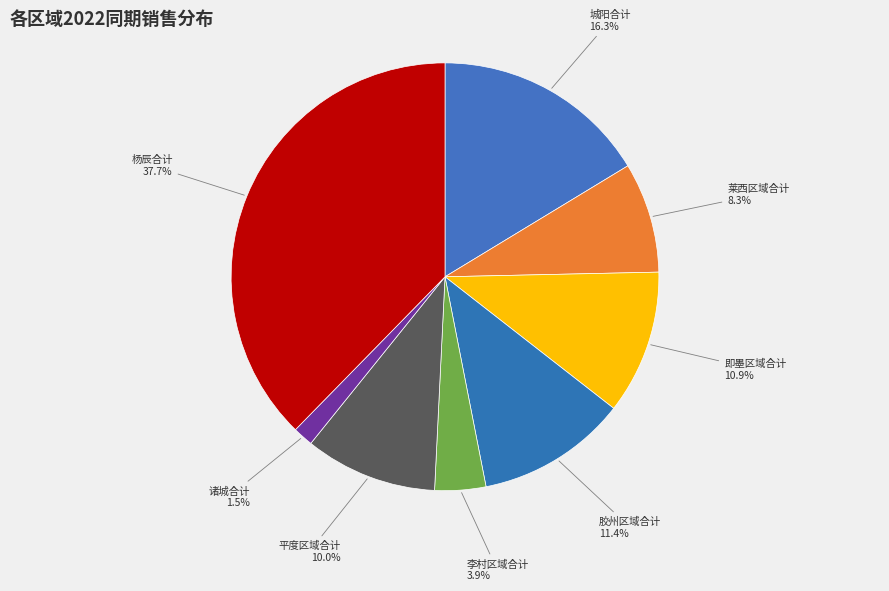

Count the number of slices in the pie.

8